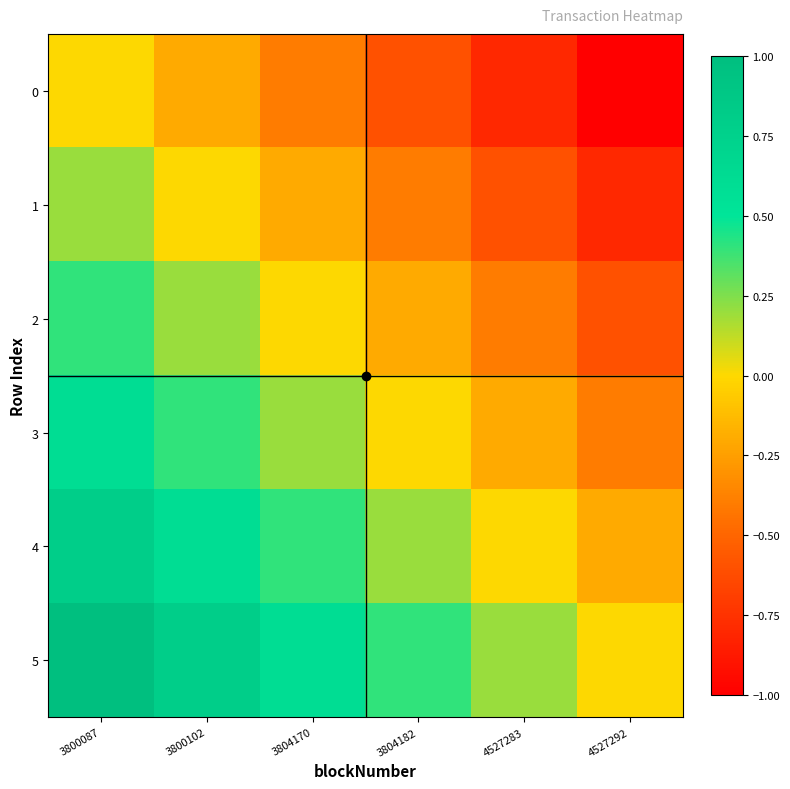

List the series in order of their peak value, highest first.

5, 4, 3, 2, 1, 0